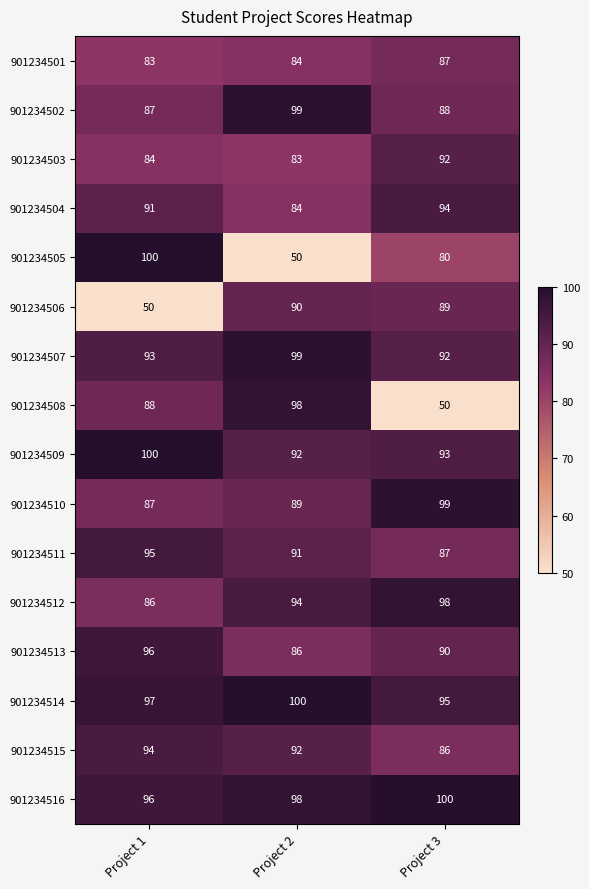

What is the greatest value displayed?

100